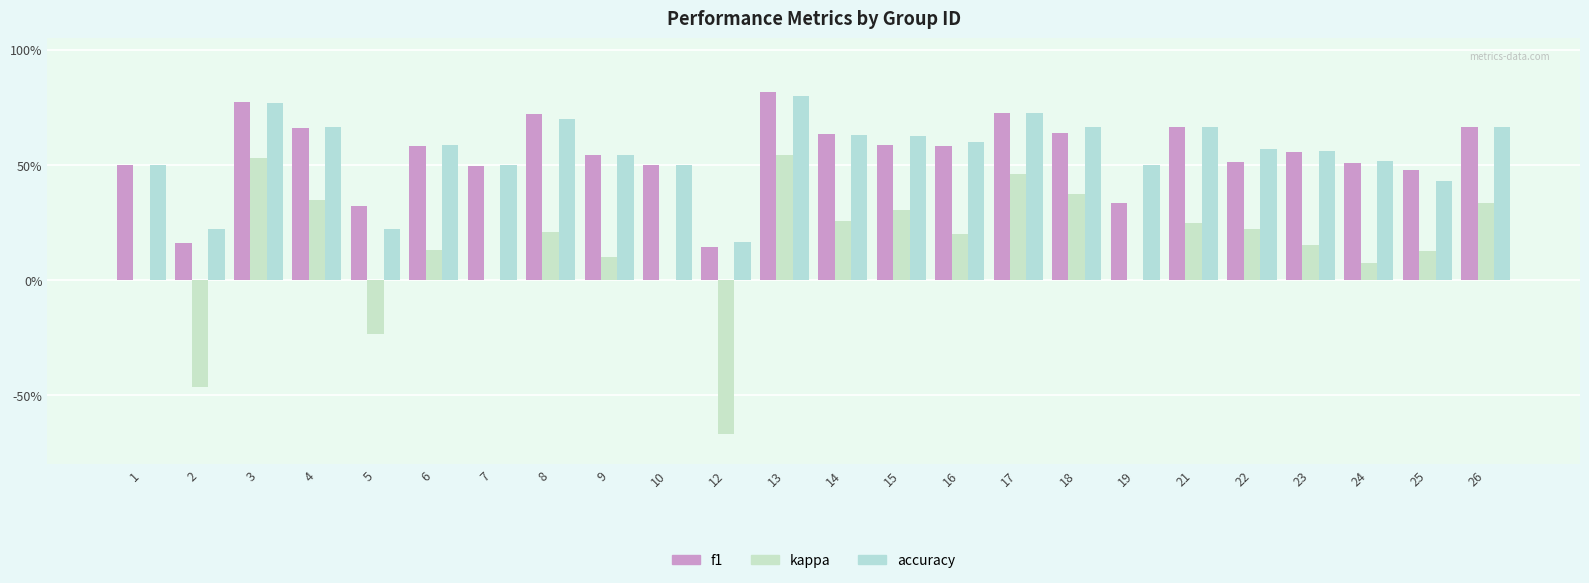

What is the difference between the second highest and second lowest values in the accuracy series?

0.5